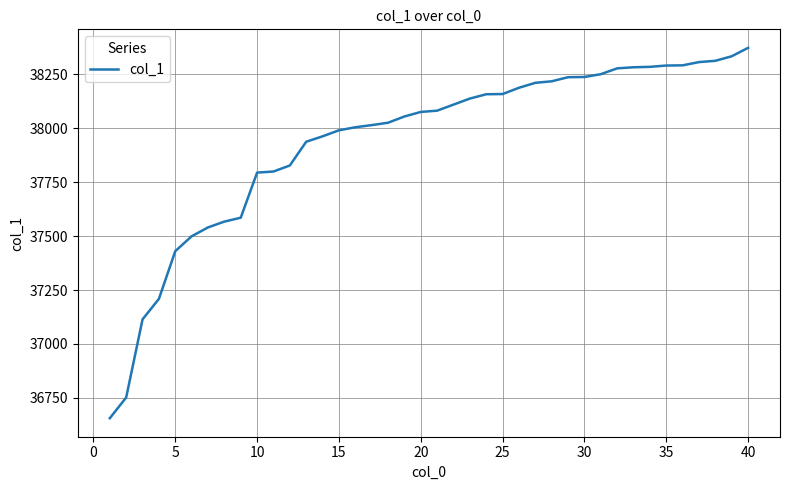

What is the smallest value displayed?

36656